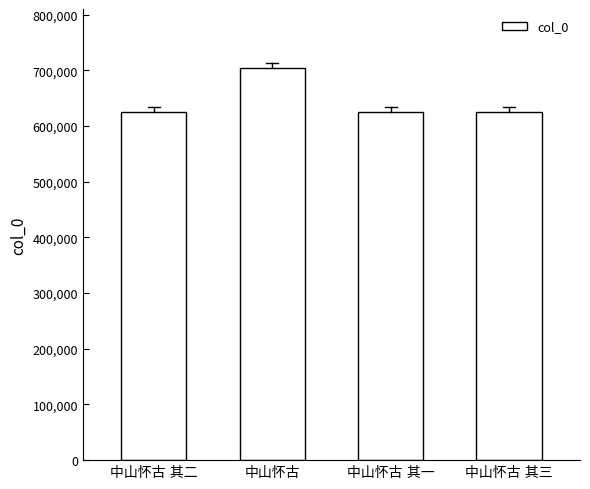

What is the sum of all values?

2583401